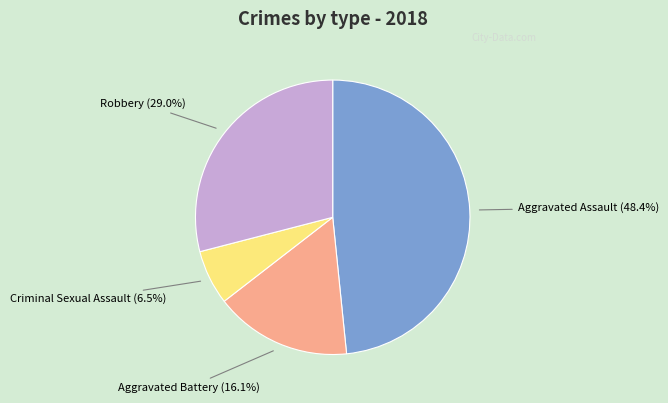

Is there any slice that represents more than half of the pie?

No